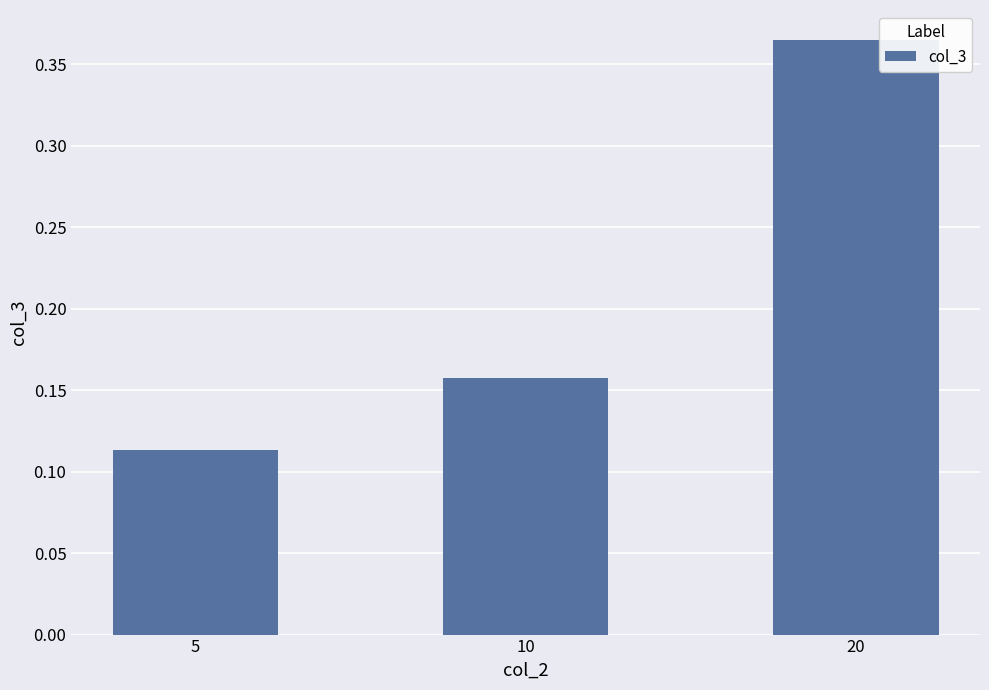

Which label corresponds to the smallest value in the chart?

5